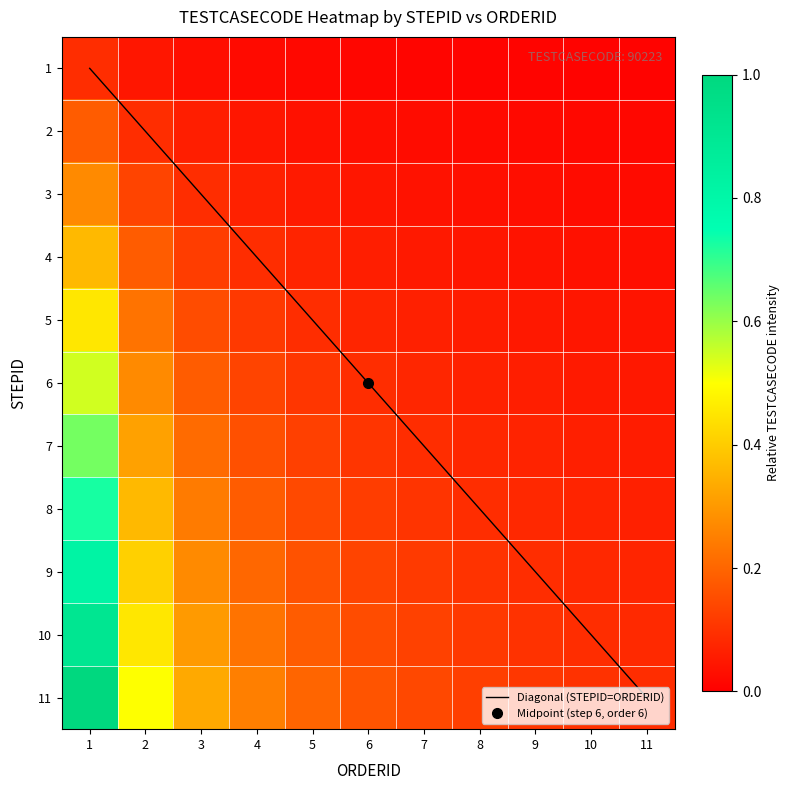

List the labels in order of 9 value, smallest first.

11, 10, 9, 8, 7, 6, 5, 4, 3, 2, 1